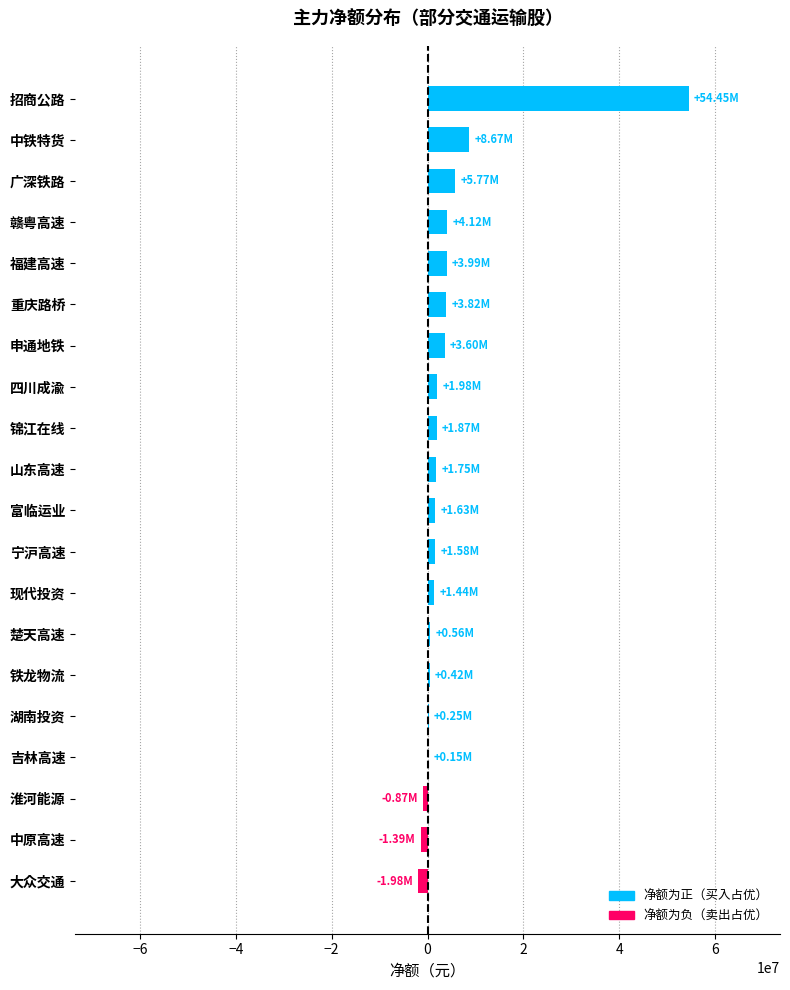

What is the greatest value displayed?

54452363